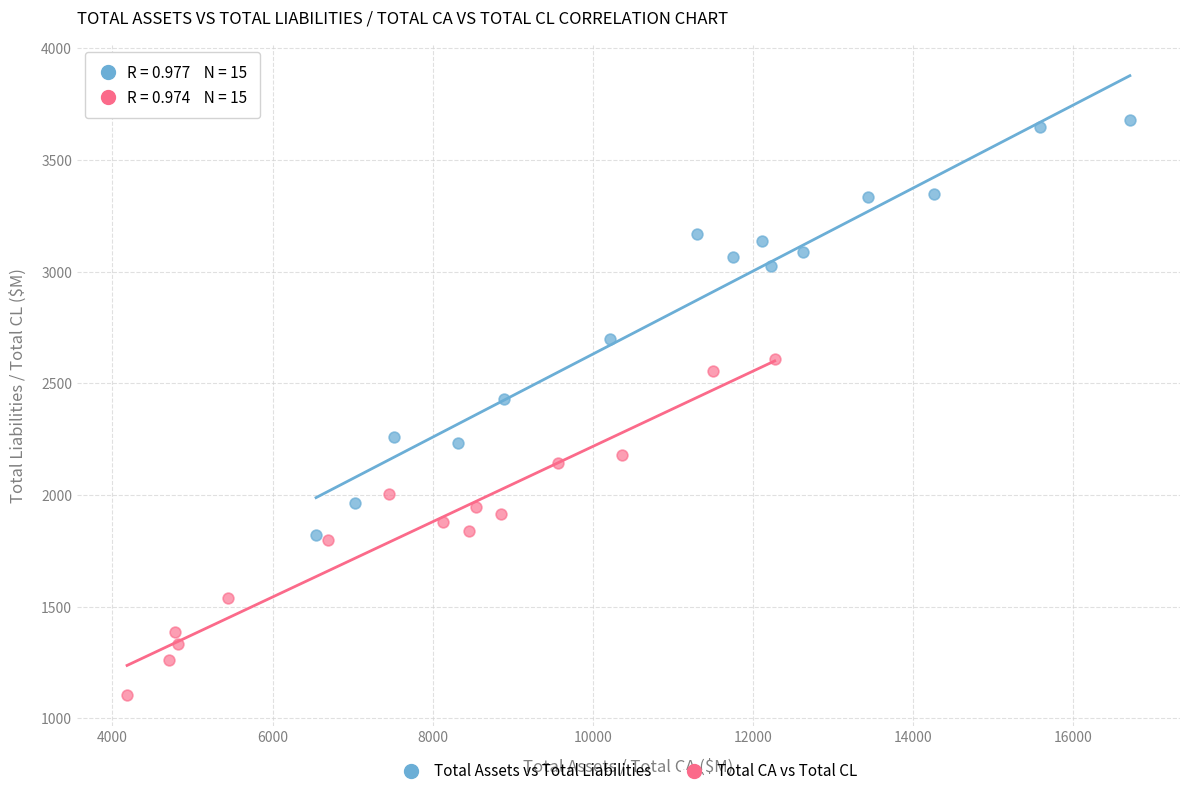

Which series reaches the minimum Y coordinate?

Total CA vs Total CL